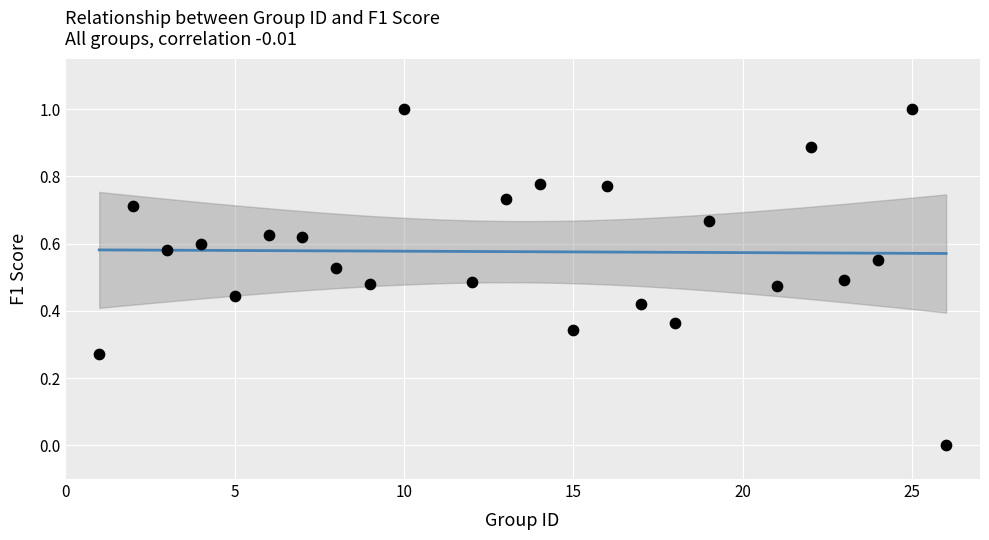

What is the range of Y values (max minus min)?

1.0